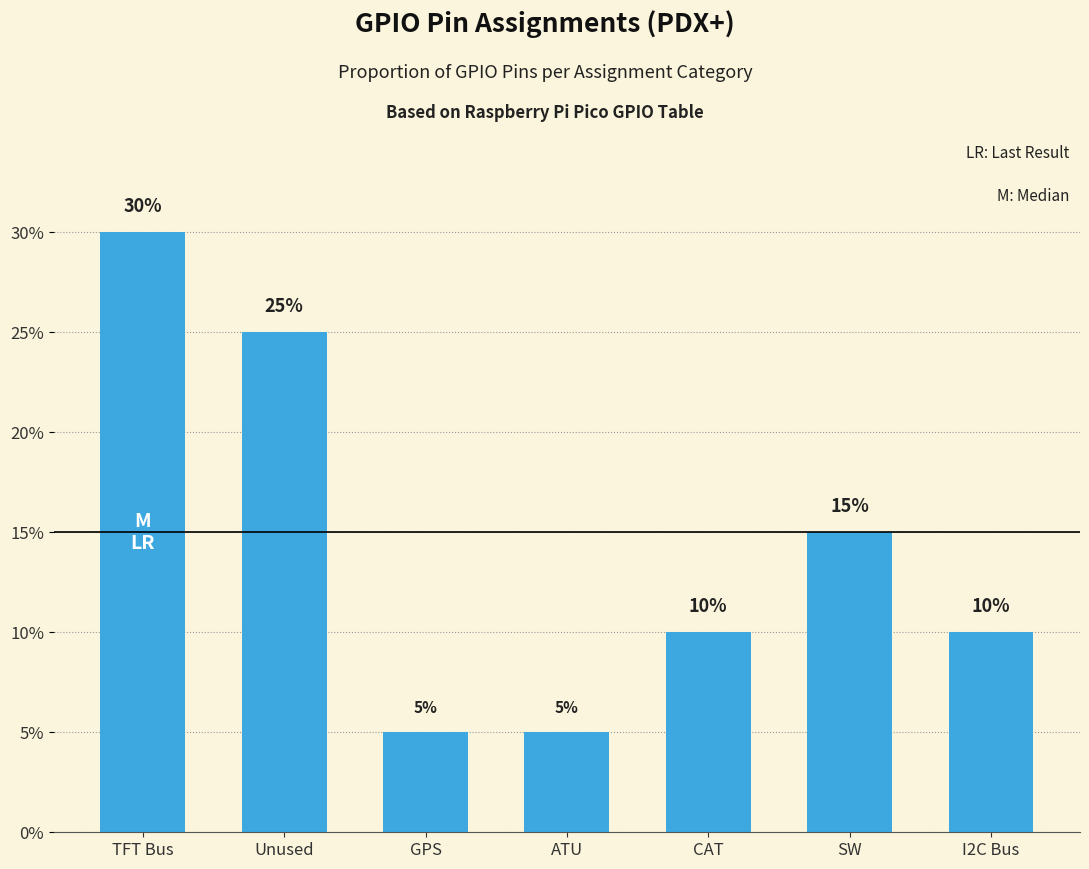

What is the difference between the values at TFT Bus and CAT?

20